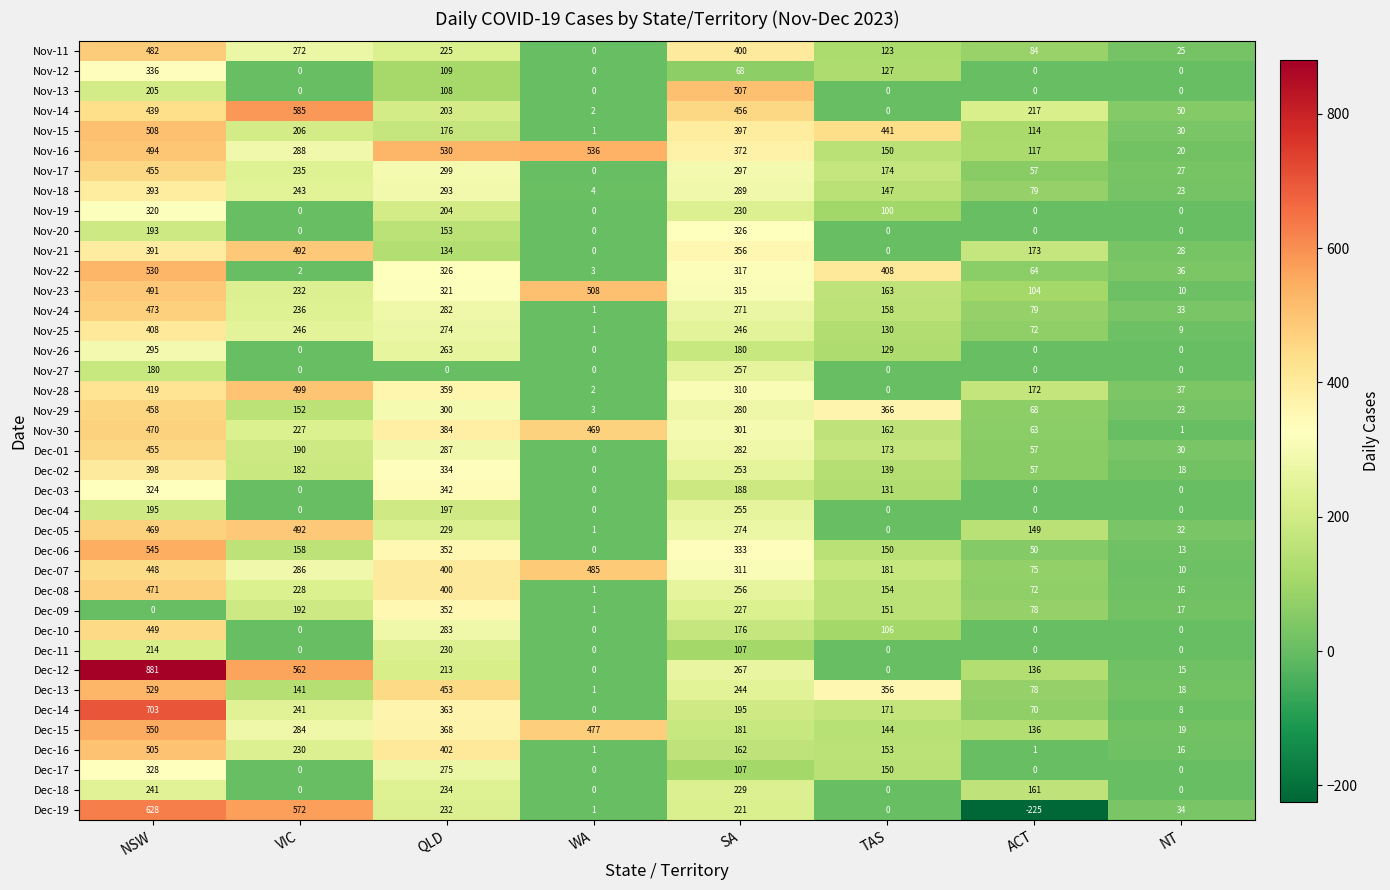

The Dec-19 series shows 195 at VIC. True or false?

False